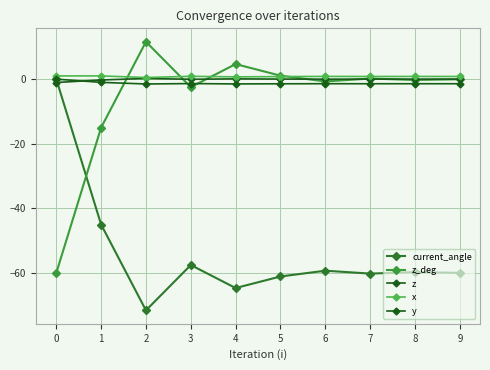

The value of y at 4 is -1.5. True or false?

True